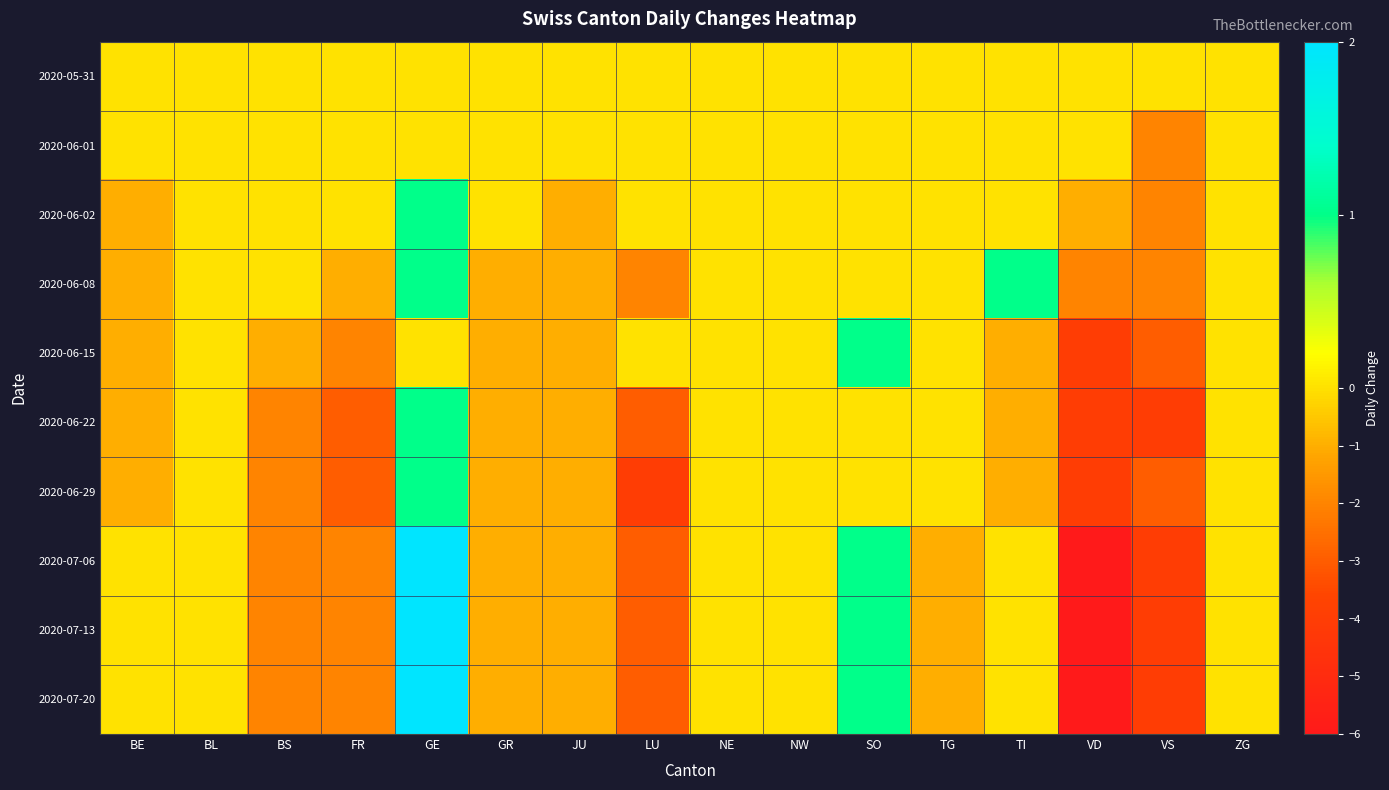

At which category is the sum across all series the highest?

GE